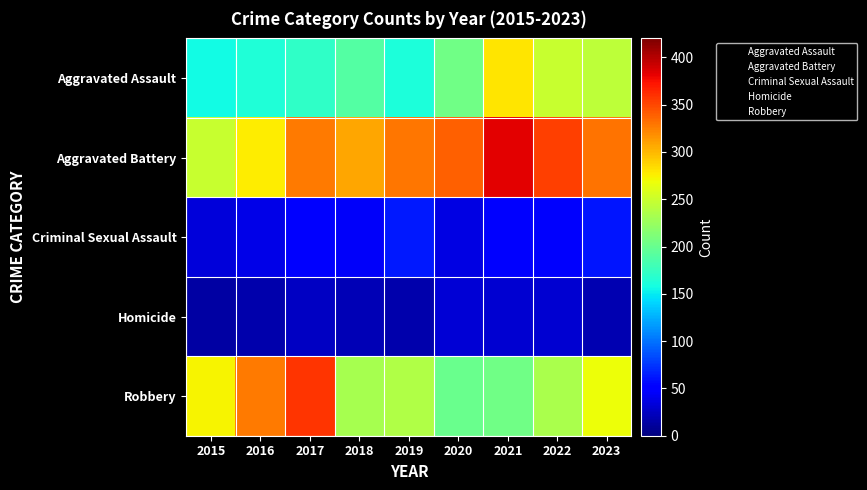

At which category does the chart reach its minimum across all series?

2015